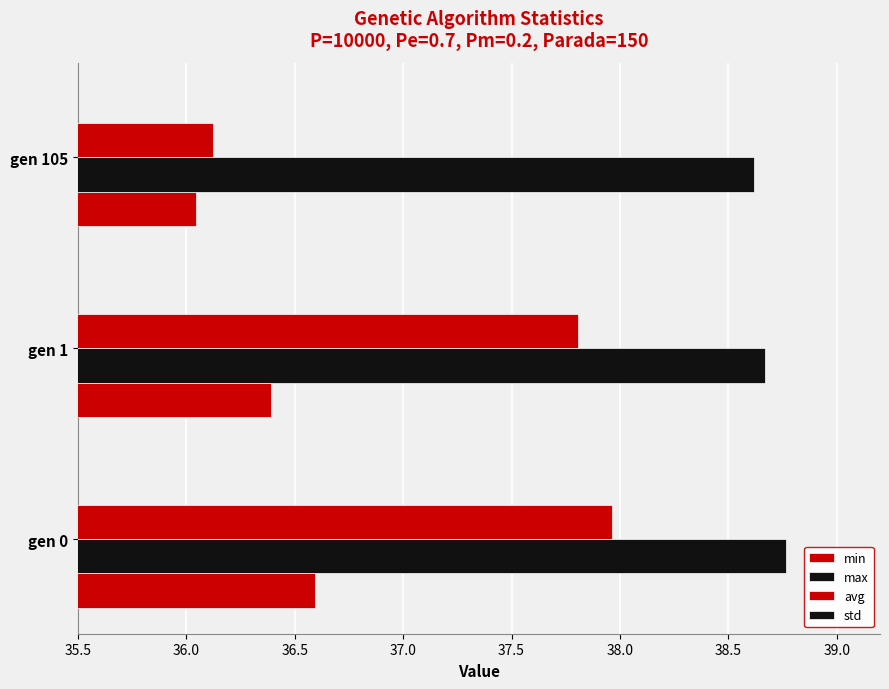

How many groups of bars are there?

3